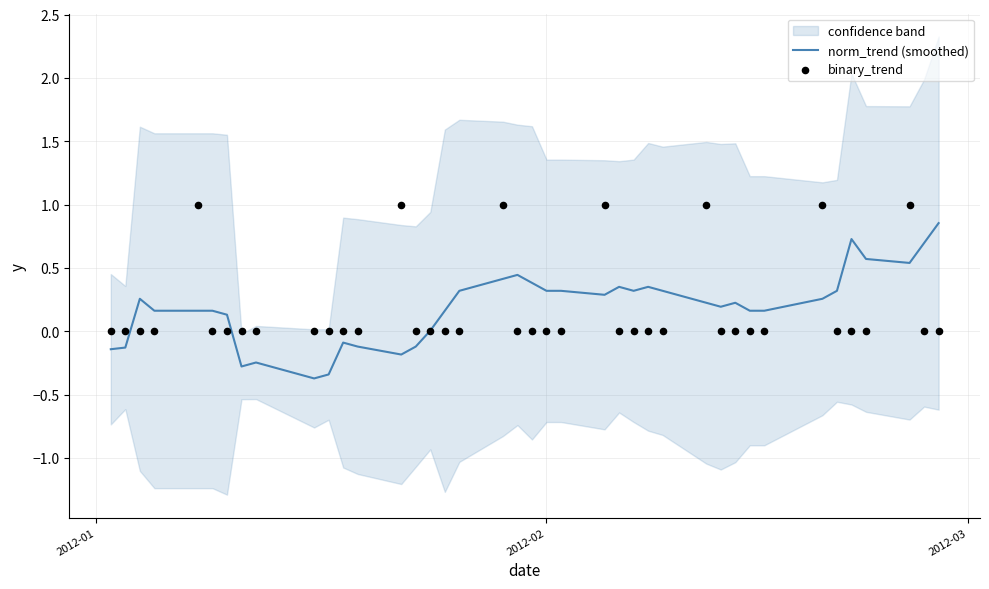

Is the value of binary_trend at 22 greater than the value of norm_trend (smoothed) at 19?

No